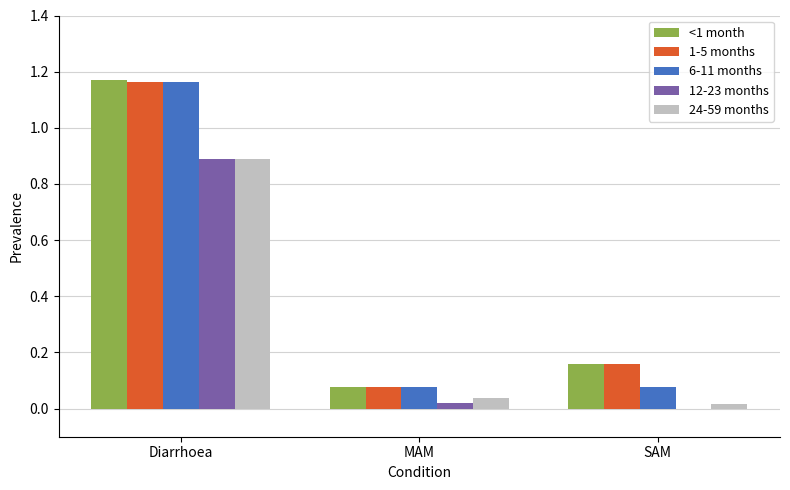

Is the value of 1-5 months at SAM greater than the value of <1 month at Diarrhoea?

No